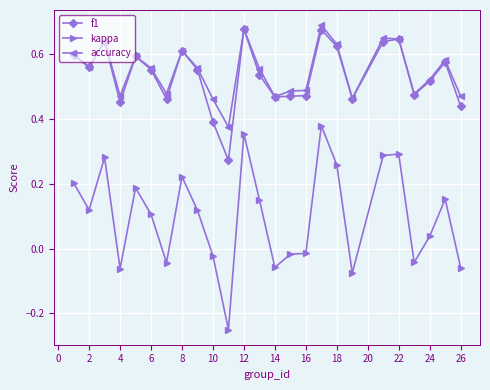

True or false: kappa and accuracy cross at least once.

False